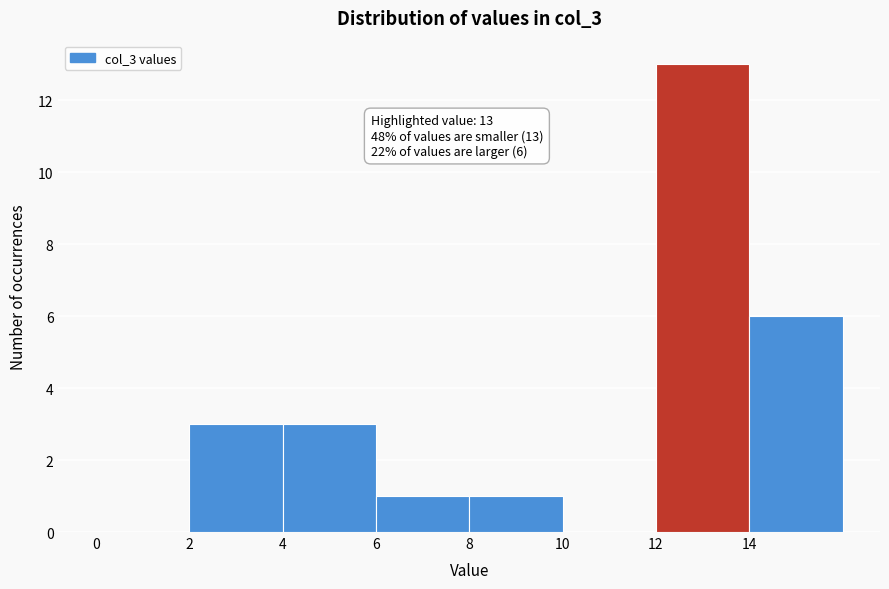

Which range on the x-axis has the tallest bar?

12 to 14